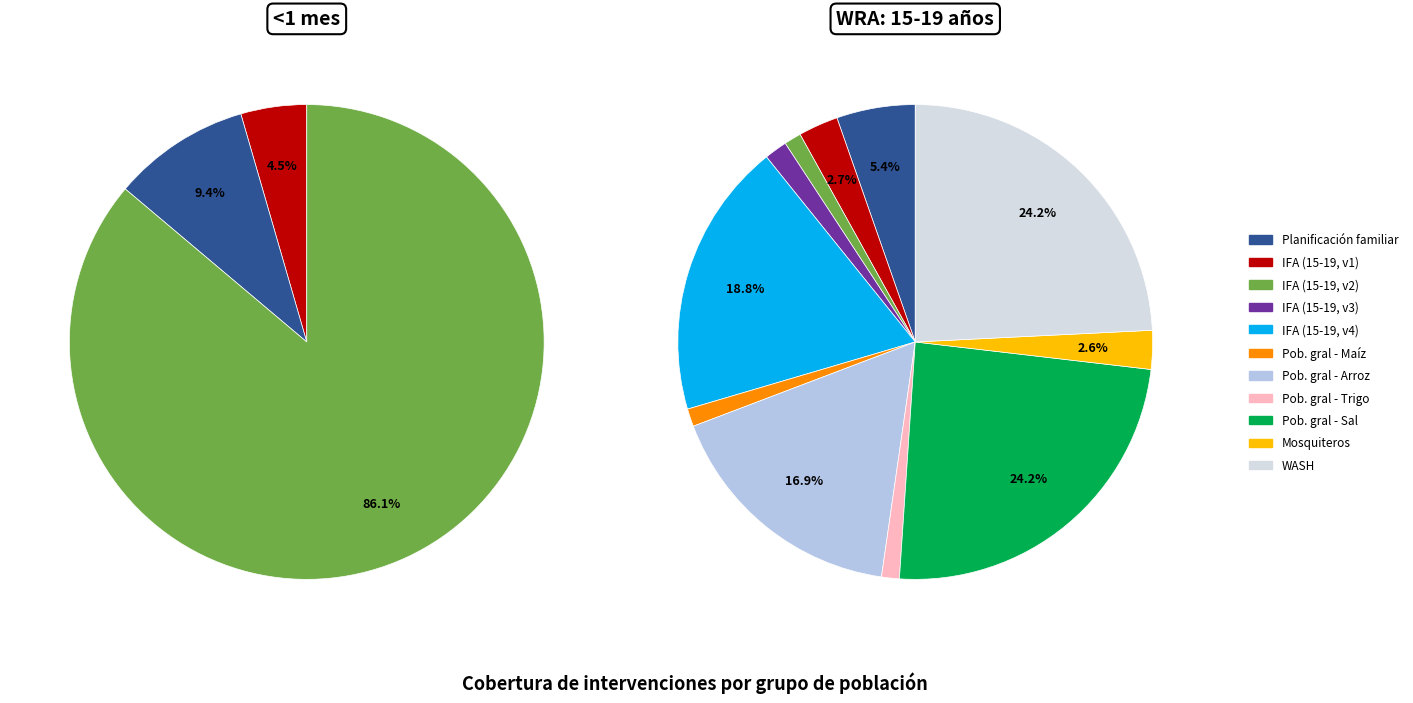

Which slice is the largest?

Población general - Sal